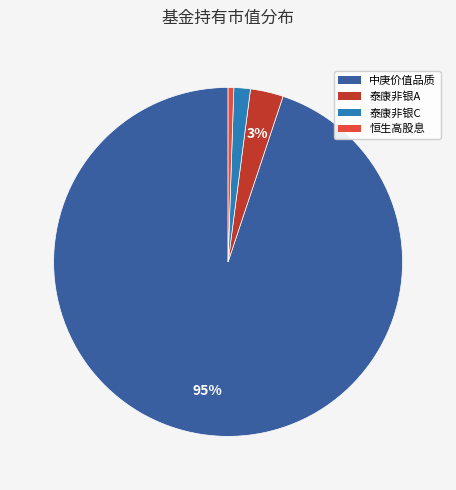

Is there any slice that represents more than half of the pie?

Yes